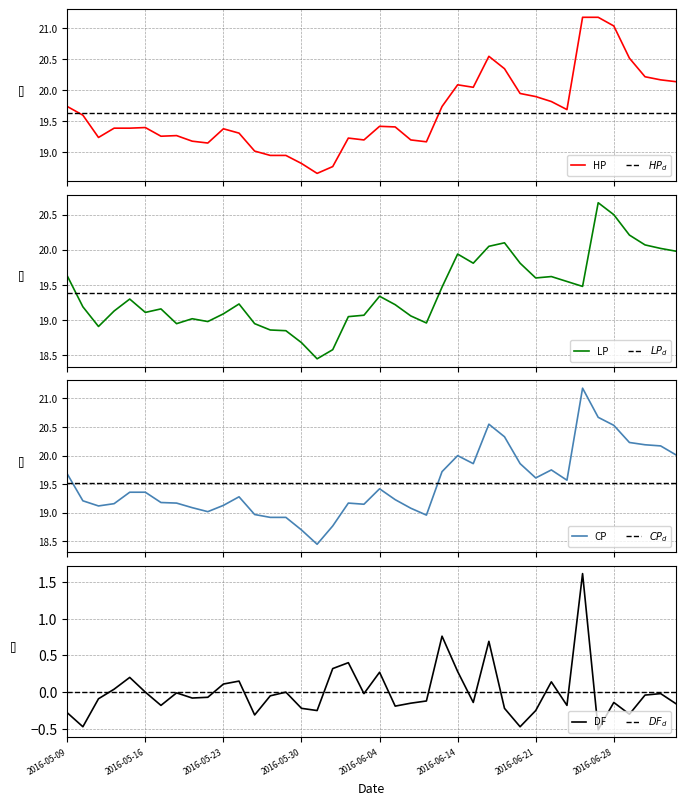

In HP, how many points are lower than both neighbors (excluding endpoints)?

8